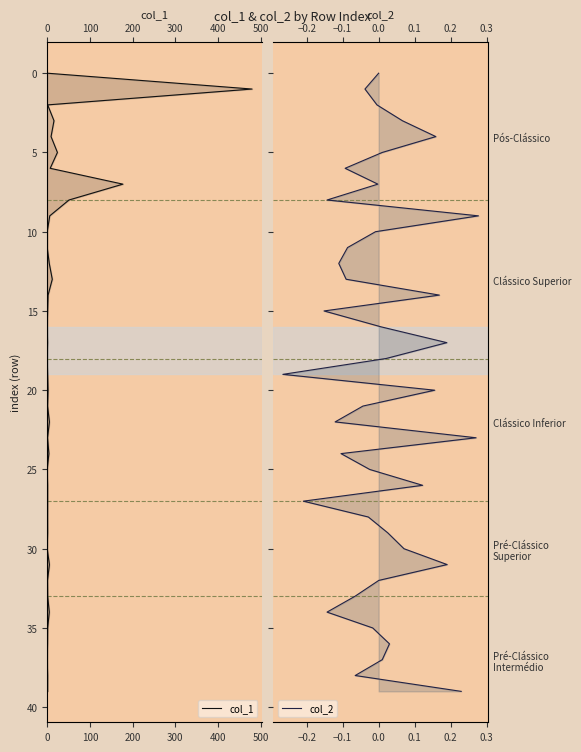

How many lines are shown in the chart?

2